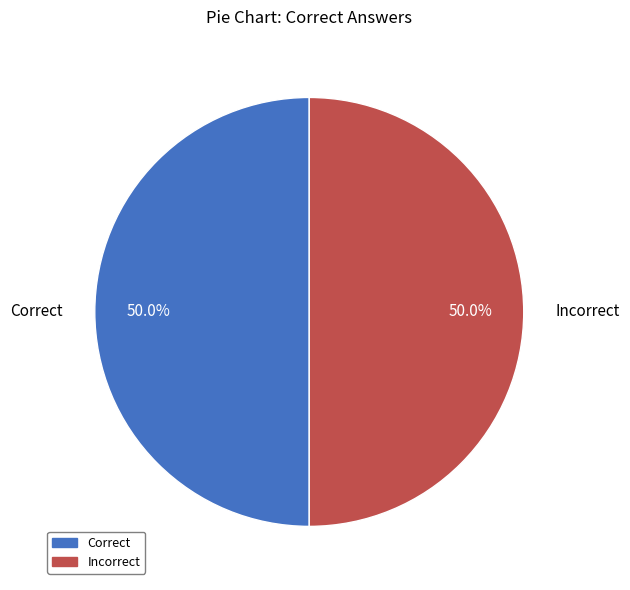

How many segments does this pie chart have?

2